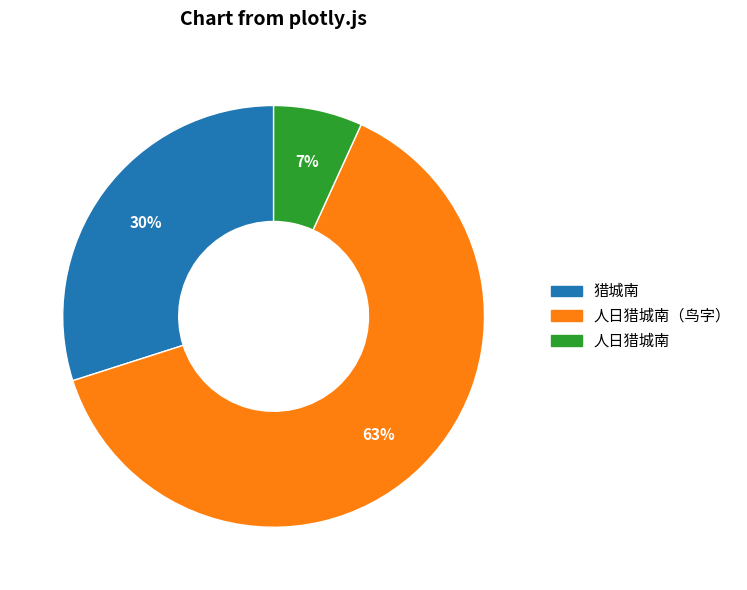

To the nearest percent, what is the average slice percentage?

33%